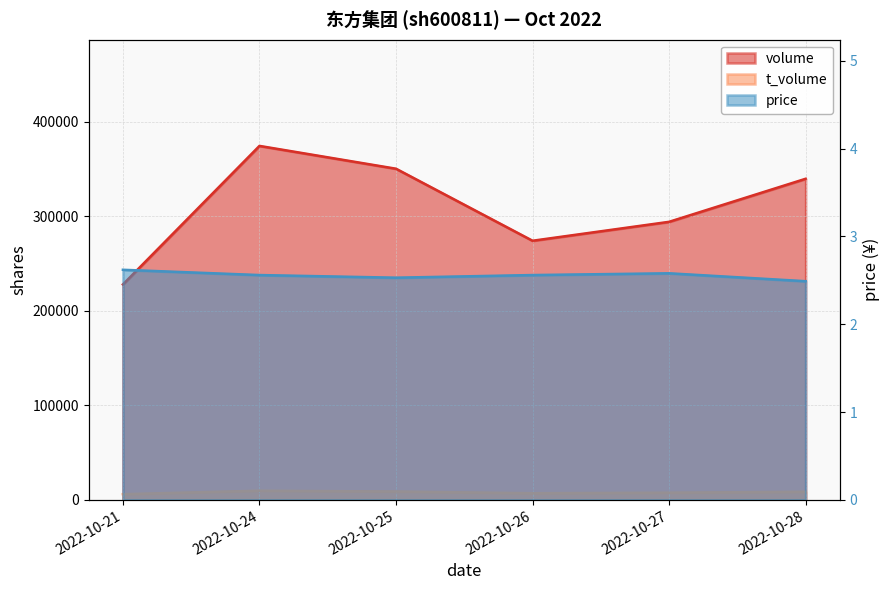

Where does the t_volume series first go above 8552?

2022-10-24